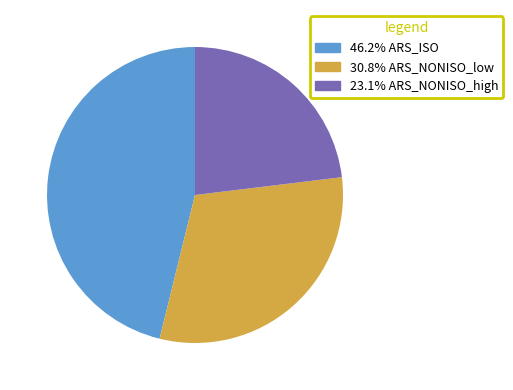

Approximately how many times larger is the value at 30.8% ARS_NONISO_low compared to 46.2% ARS_ISO?

0.7